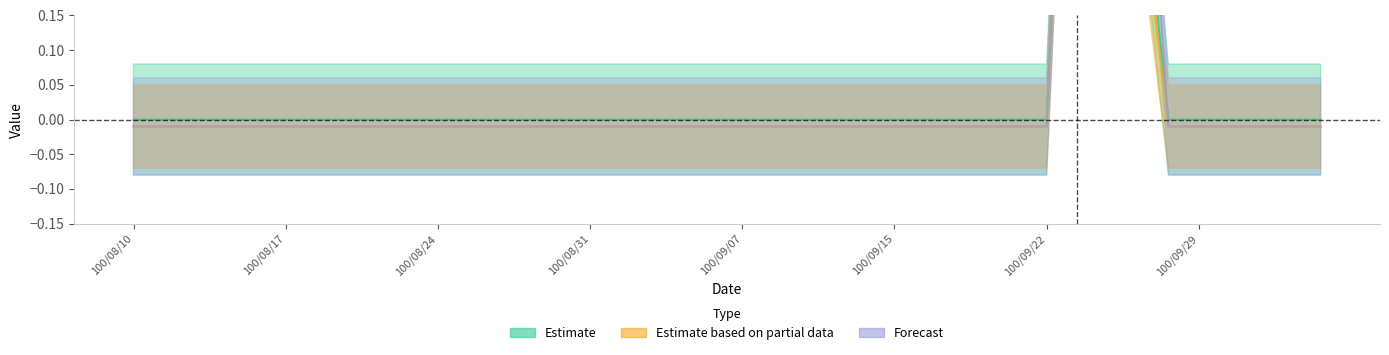

Reading left to right, extract all data points from this chart.

col_1: 100/08/10=0.0	100/08/11=0.0	100/08/12=0.0	100/08/15=0.0	100/08/16=0.0	100/08/17=0.0	100/08/18=0.0	100/08/19=0.0	100/08/22=0.0	100/08/23=0.0	100/08/24=0.0	100/08/25=0.0	100/08/26=0.0	100/08/29=0.0	100/08/30=0.0	100/08/31=0.0	100/09/01=0.0	100/09/02=0.0	100/09/05=0.0	100/09/06=0.0	100/09/07=0.0	100/09/08=0.0	100/09/09=0.0	100/09/13=0.0	100/09/14=0.0	100/09/15=0.0	100/09/16=0.0	100/09/19=0.0	100/09/20=0.0	100/09/21=0.0	100/09/22=0.0	100/09/23=1.0	100/09/26=0.3	100/09/27=0.4	100/09/28=0.0	100/09/29=0.0	100/09/30=0.0	100/10/03=0.0	100/10/04=0.0	100/10/05=0.0
col_2: 100/08/10=-0.0	100/08/11=-0.0	100/08/12=-0.0	100/08/15=-0.0	100/08/16=-0.0	100/08/17=-0.0	100/08/18=-0.0	100/08/19=-0.0	100/08/22=-0.0	100/08/23=-0.0	100/08/24=-0.0	100/08/25=-0.0	100/08/26=-0.0	100/08/29=-0.0	100/08/30=-0.0	100/08/31=-0.0	100/09/01=-0.0	100/09/02=-0.0	100/09/05=-0.0	100/09/06=-0.0	100/09/07=-0.0	100/09/08=-0.0	100/09/09=-0.0	100/09/13=-0.0	100/09/14=-0.0	100/09/15=-0.0	100/09/16=-0.0	100/09/19=-0.0	100/09/20=-0.0	100/09/21=-0.0	100/09/22=-0.0	100/09/23=1.0	100/09/26=0.3	100/09/27=0.4	100/09/28=-0.0	100/09/29=-0.0	100/09/30=-0.0	100/10/03=-0.0	100/10/04=-0.0	100/10/05=-0.0
col_8: 100/08/10=-0.0	100/08/11=-0.0	100/08/12=-0.0	100/08/15=-0.0	100/08/16=-0.0	100/08/17=-0.0	100/08/18=-0.0	100/08/19=-0.0	100/08/22=-0.0	100/08/23=-0.0	100/08/24=-0.0	100/08/25=-0.0	100/08/26=-0.0	100/08/29=-0.0	100/08/30=-0.0	100/08/31=-0.0	100/09/01=-0.0	100/09/02=-0.0	100/09/05=-0.0	100/09/06=-0.0	100/09/07=-0.0	100/09/08=-0.0	100/09/09=-0.0	100/09/13=-0.0	100/09/14=-0.0	100/09/15=-0.0	100/09/16=-0.0	100/09/19=-0.0	100/09/20=-0.0	100/09/21=-0.0	100/09/22=-0.0	100/09/23=1.0	100/09/26=0.3	100/09/27=0.7	100/09/28=-0.0	100/09/29=-0.0	100/09/30=-0.0	100/10/03=-0.0	100/10/04=-0.0	100/10/05=-0.0